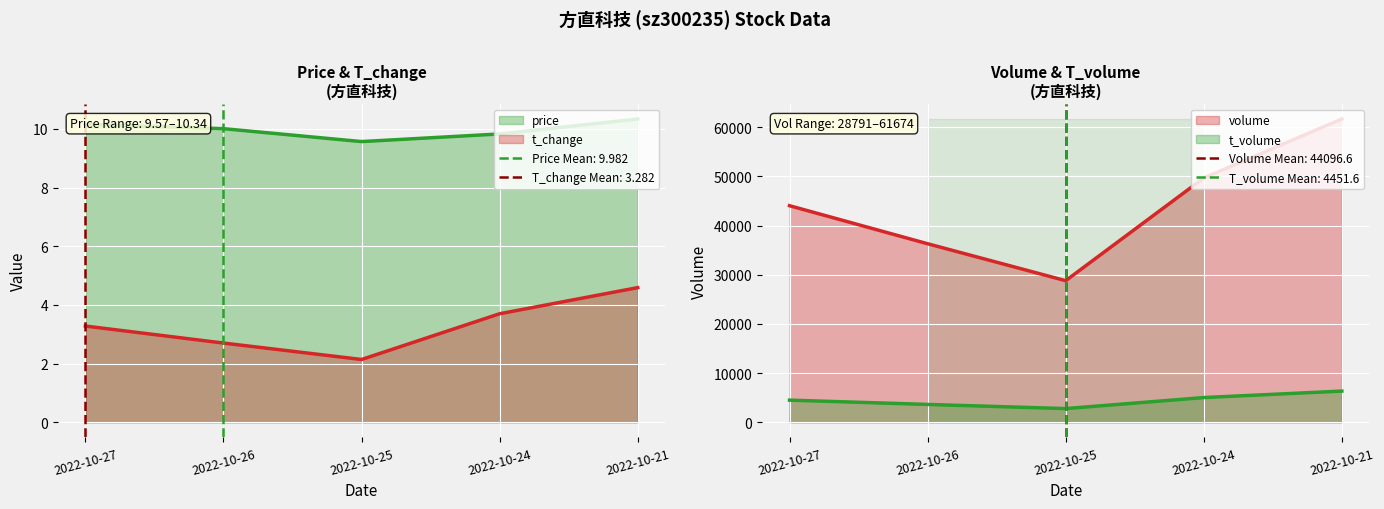

How many interior local valleys does the t_volume series have?

1